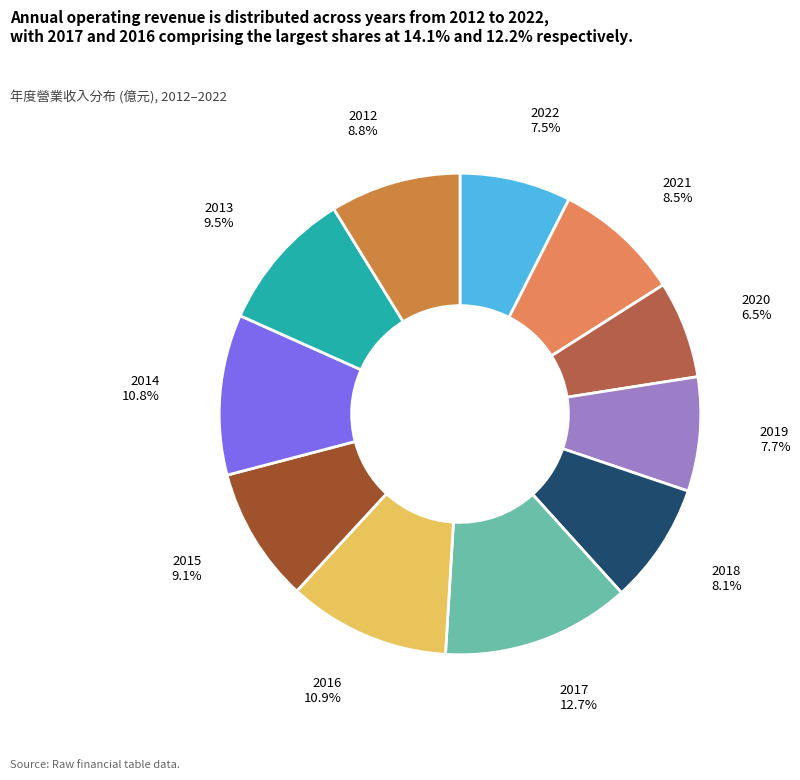

Which category has the smallest portion of the pie?

2020